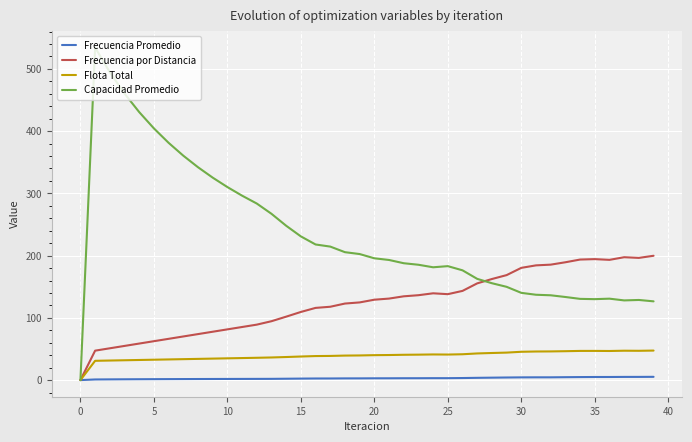

Which series has the largest range (max minus min)?

Capacidad Promedio